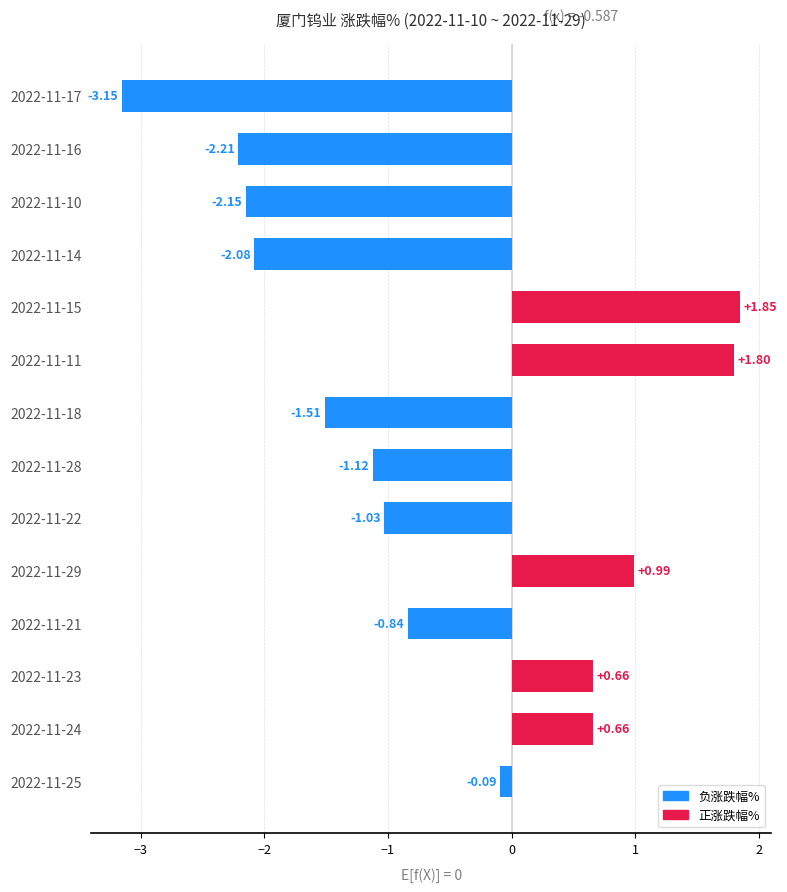

Between 2022-11-23 and 2022-11-28, which is larger?

2022-11-23